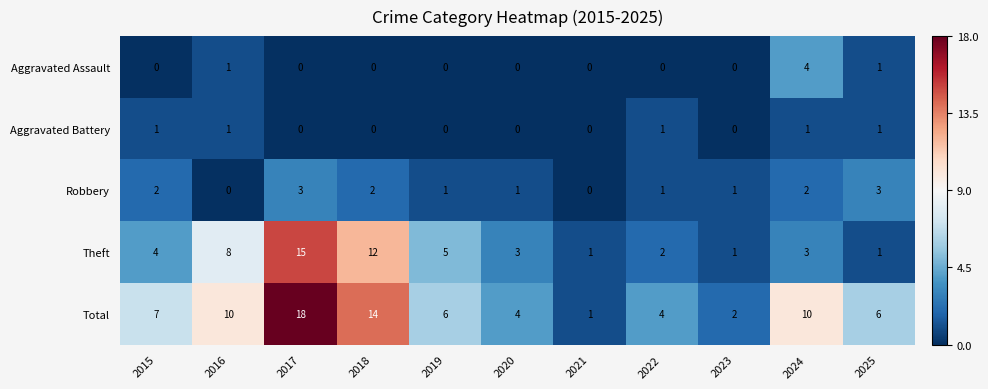

Which category has the highest value in the Theft series?

2017